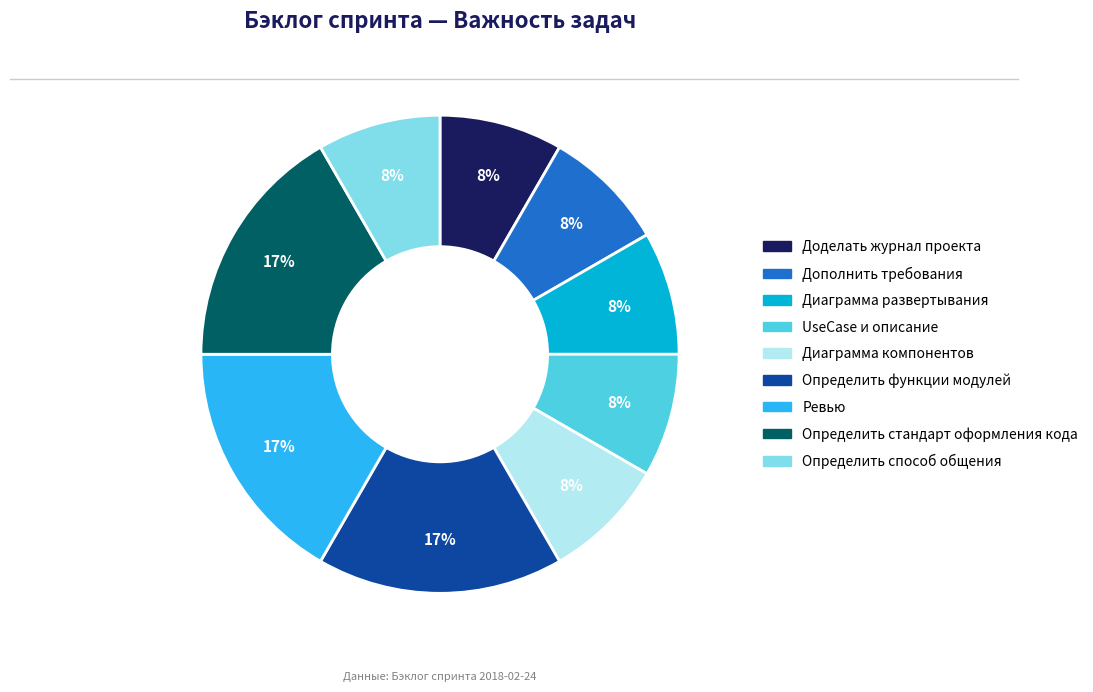

Count the number of slices in the pie.

9